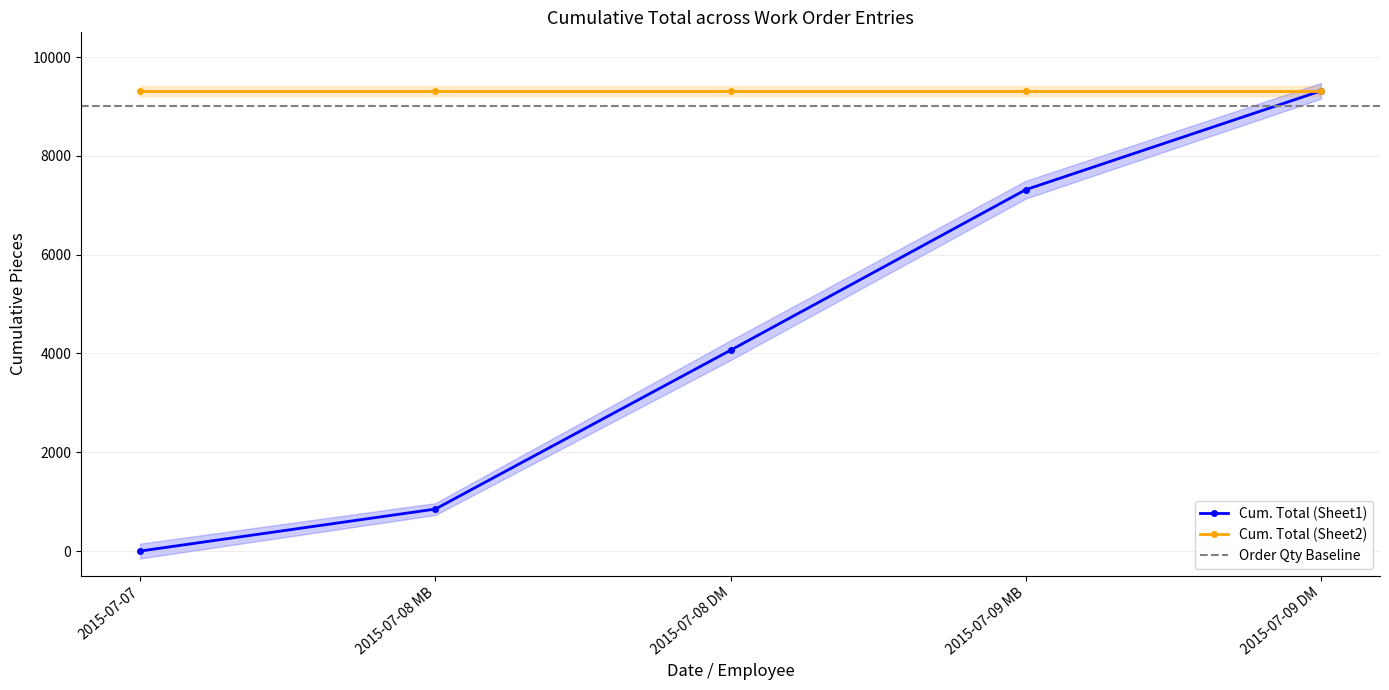

Rank the categories by value from lowest to highest.

2015-07-07, 2015-07-08 MB, 2015-07-08 DM, 2015-07-09 MB, 2015-07-09 DM